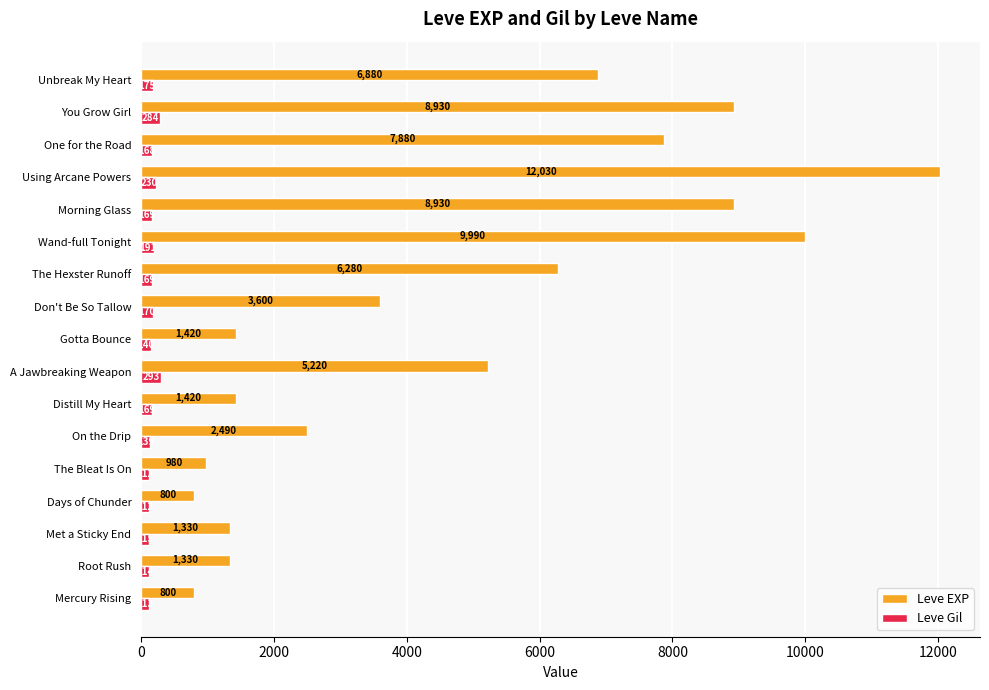

True or false: Leve EXP has a value of 7880 at One for the Road.

True